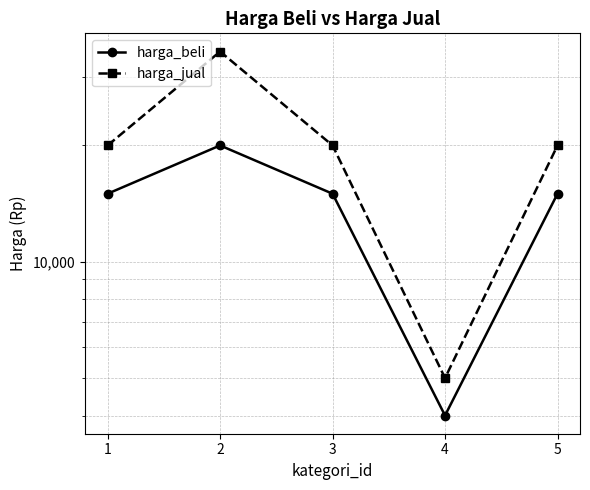

How many values in the harga_jual series are below 20000?

1